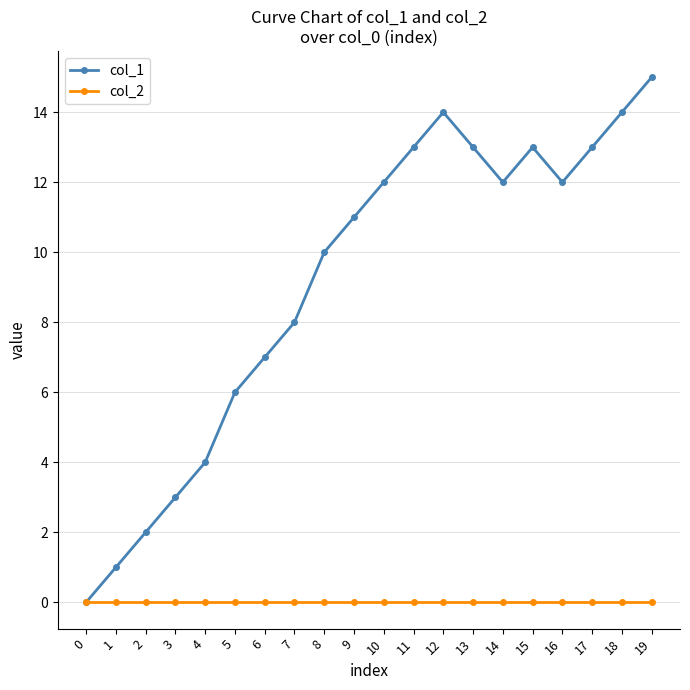

Which series has the largest range (max minus min)?

col_1